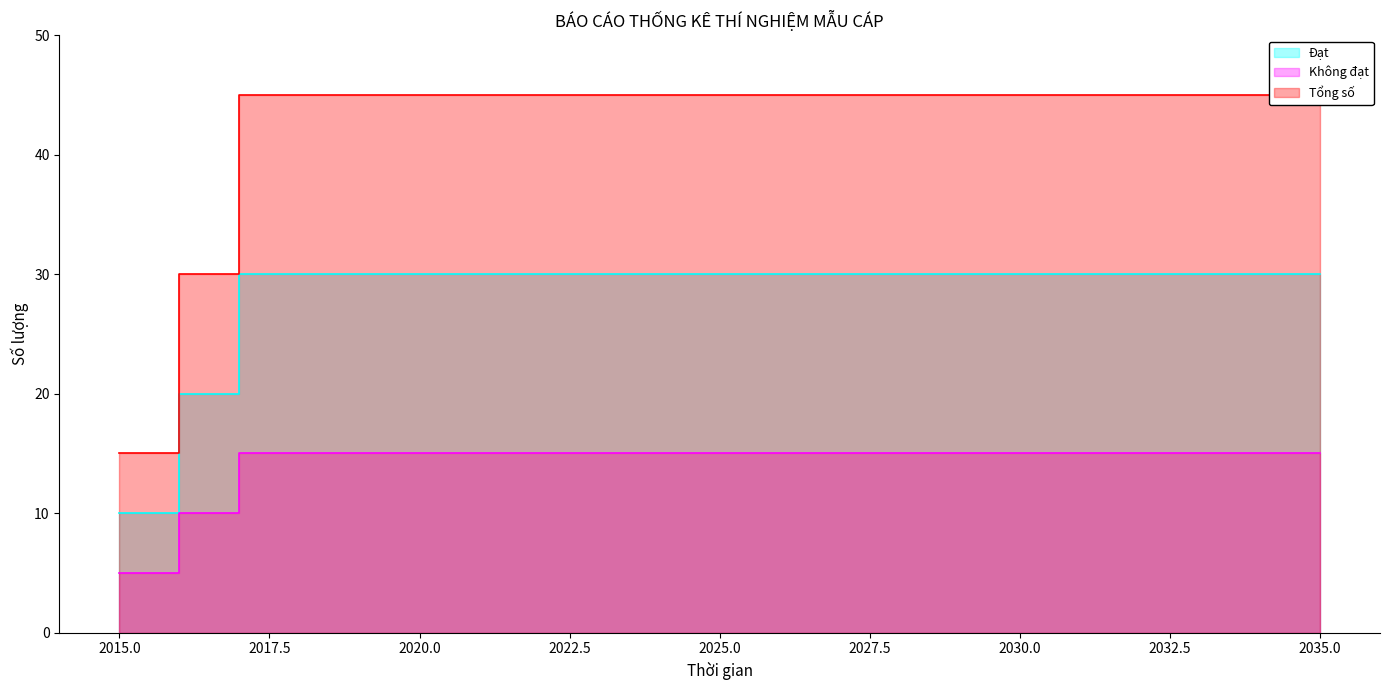

Is it true that Tổng số equals 21 at 2034?

False